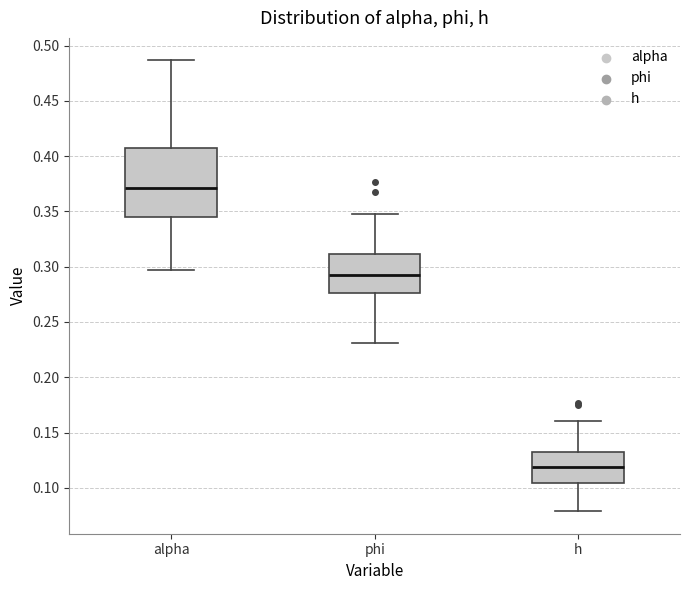

Where does the lower whisker of the box for phi end on the y-axis? The values are not printed on the chart, so give them approximately, as read against the axis.

0.230